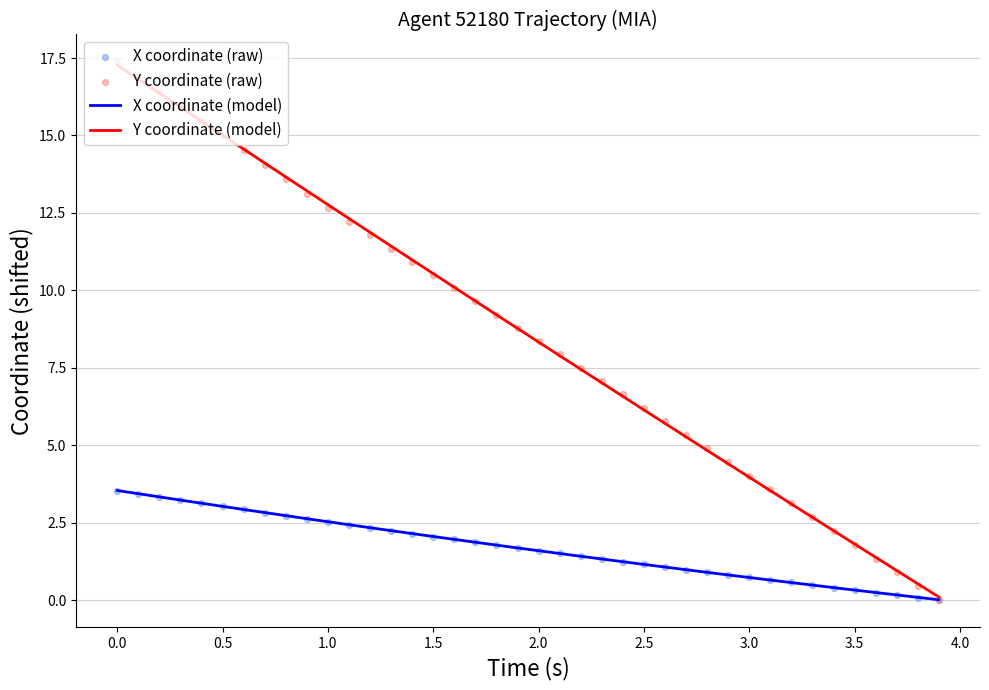

What is the total value across all series at 0.0?

20.4